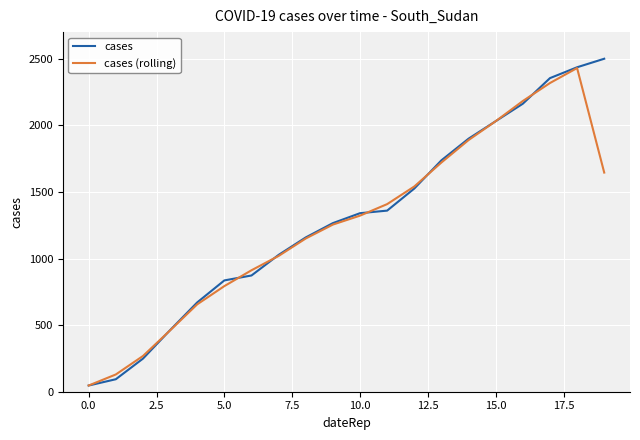

True or false: cases (rolling) and cases intersect in this chart.

True